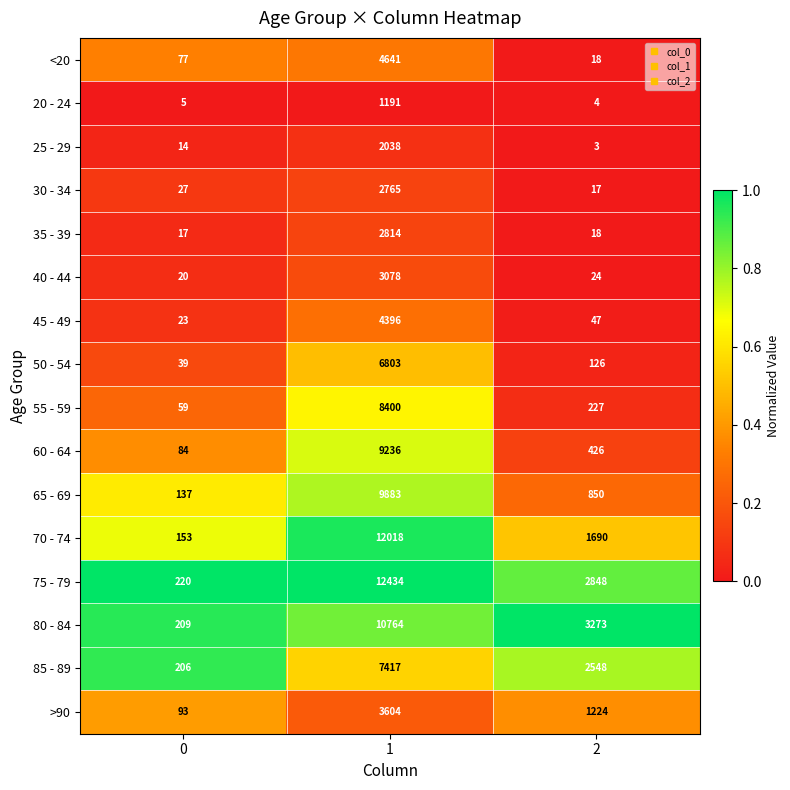

What is the approximate value of 80 - 84 at 2, to the nearest 10?

3270